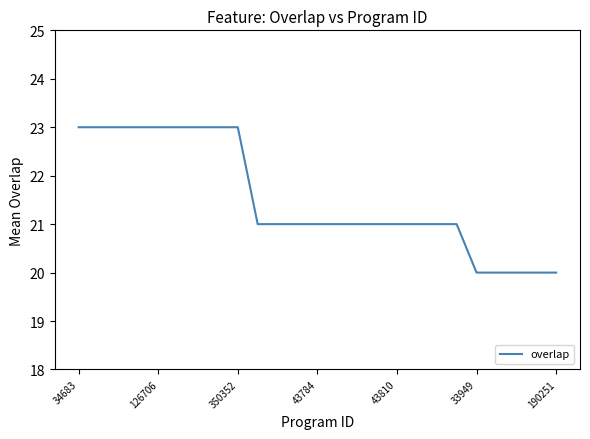

What is the maximum value shown in the chart?

23